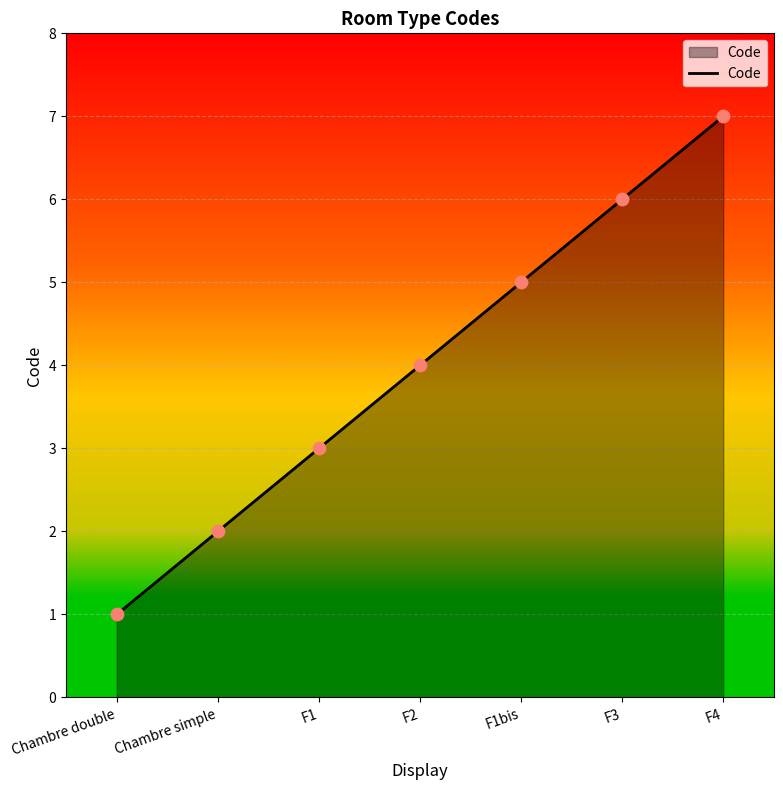

What is the ratio of the value at F1bis to the value at Chambre simple?

2.5